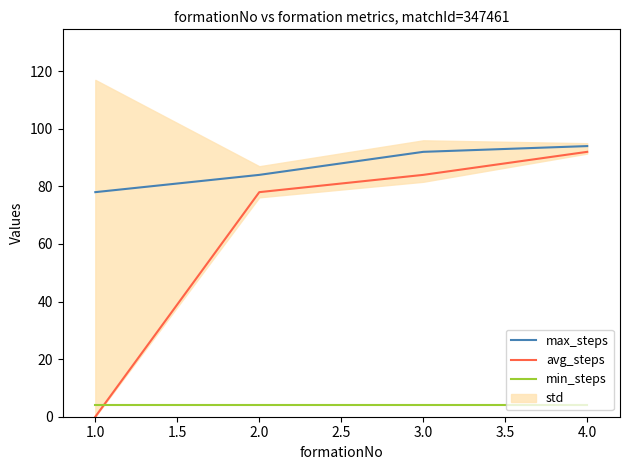

The avg_steps series shows 151 at 2.0. True or false?

False